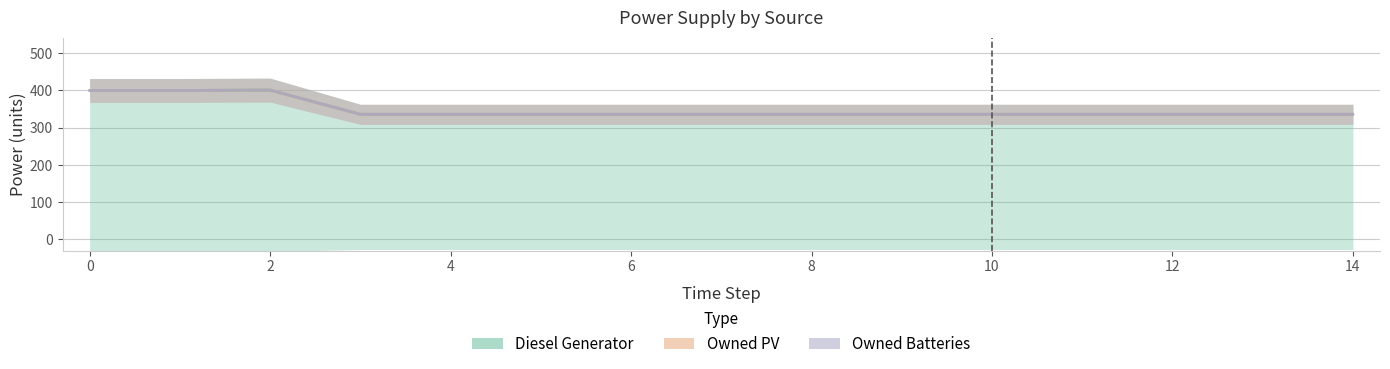

List the labels in order of Diesel Generator value, smallest first.

3, 4, 5, 6, 7, 8, 9, 10, 11, 12, 13, 14, 0, 1, 2